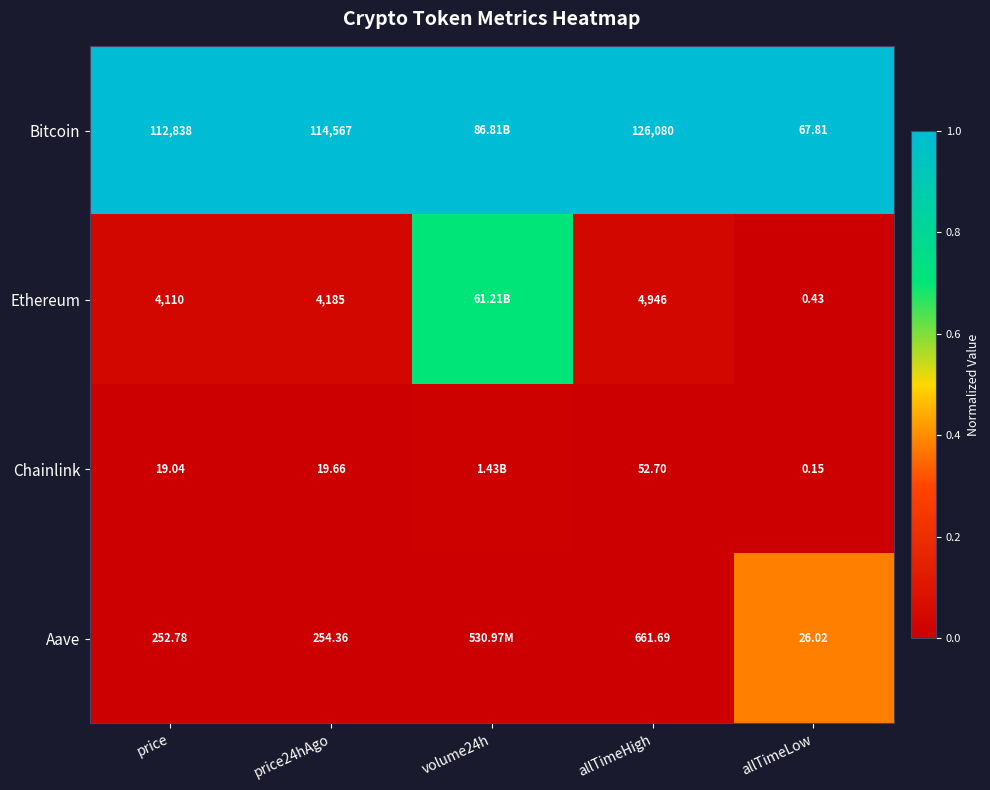

At how many categories does at least one series exceed 0?

5